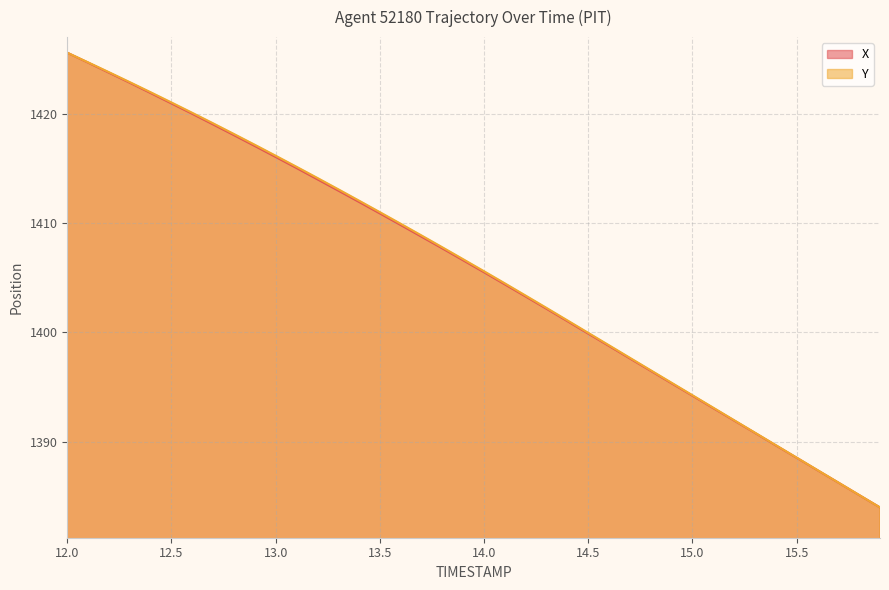

Is it true that X equals 1394.2 at 15.0?

True